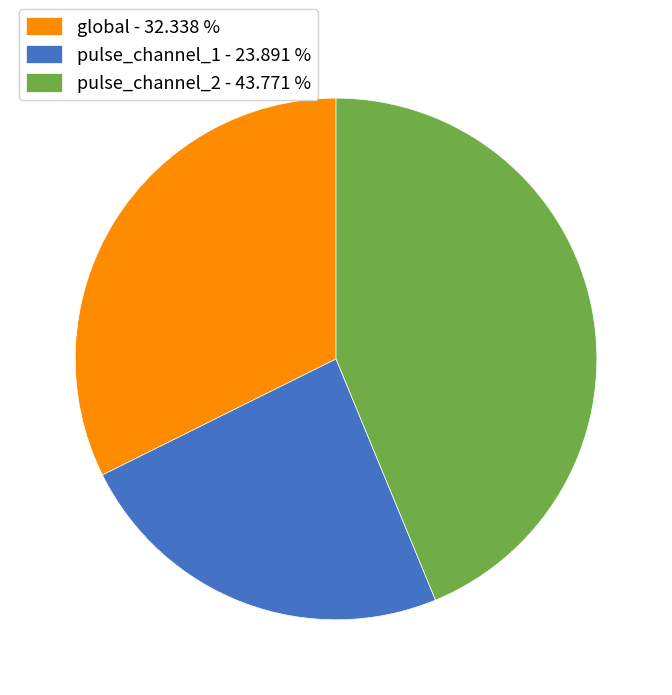

Approximately how many times larger is the value at pulse_channel_1 - 23.891 % compared to pulse_channel_2 - 43.771 %?

0.5